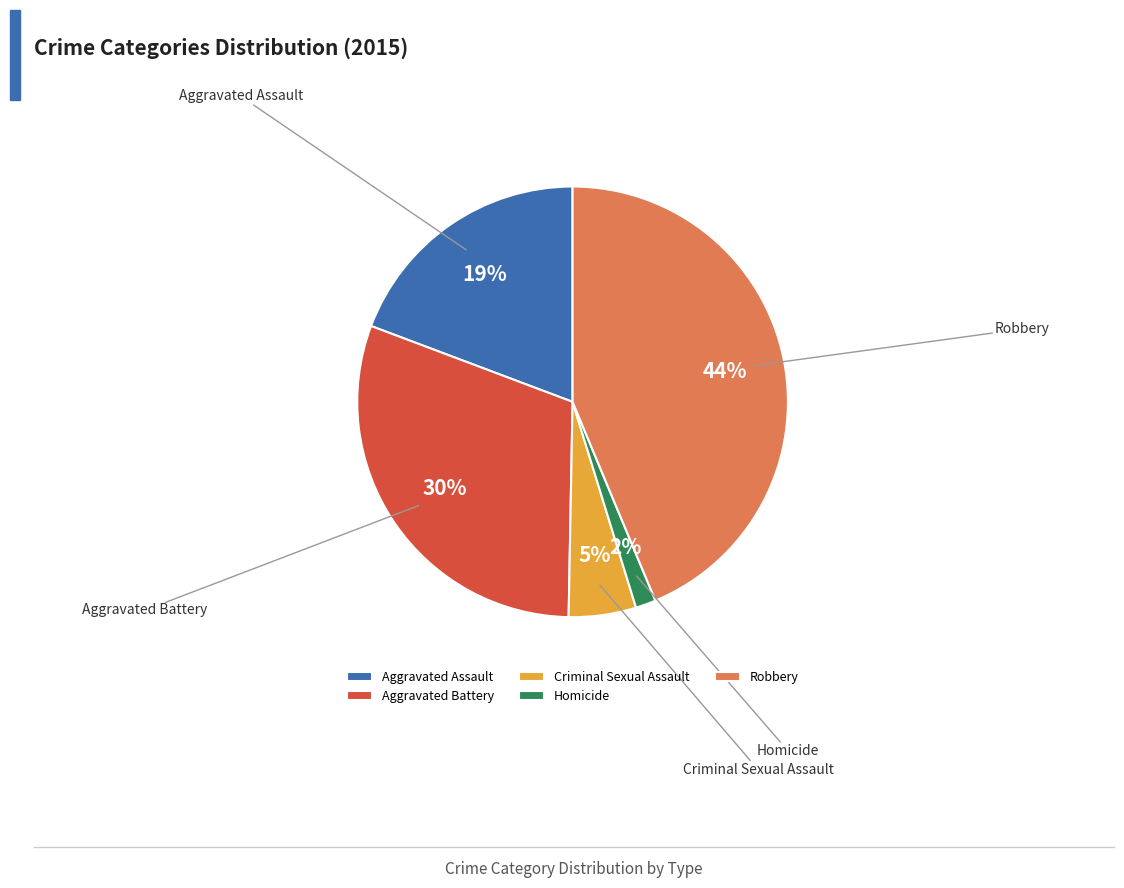

To the nearest percent, what percentage of the pie is Robbery?

44%